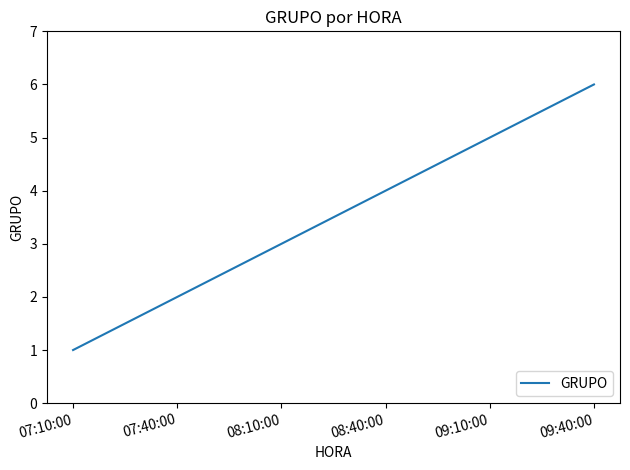

Count the values in the range 2 to 5.

4